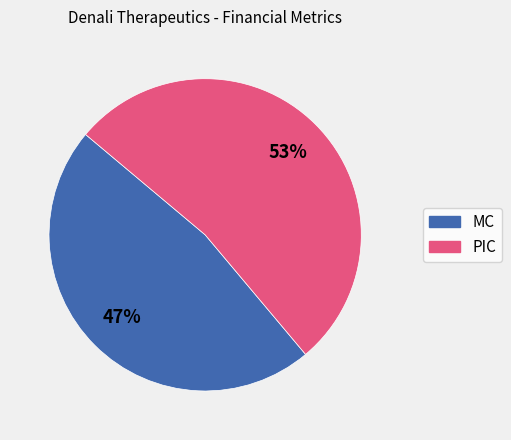

Do PIC and MC together represent more than half of the pie?

Yes